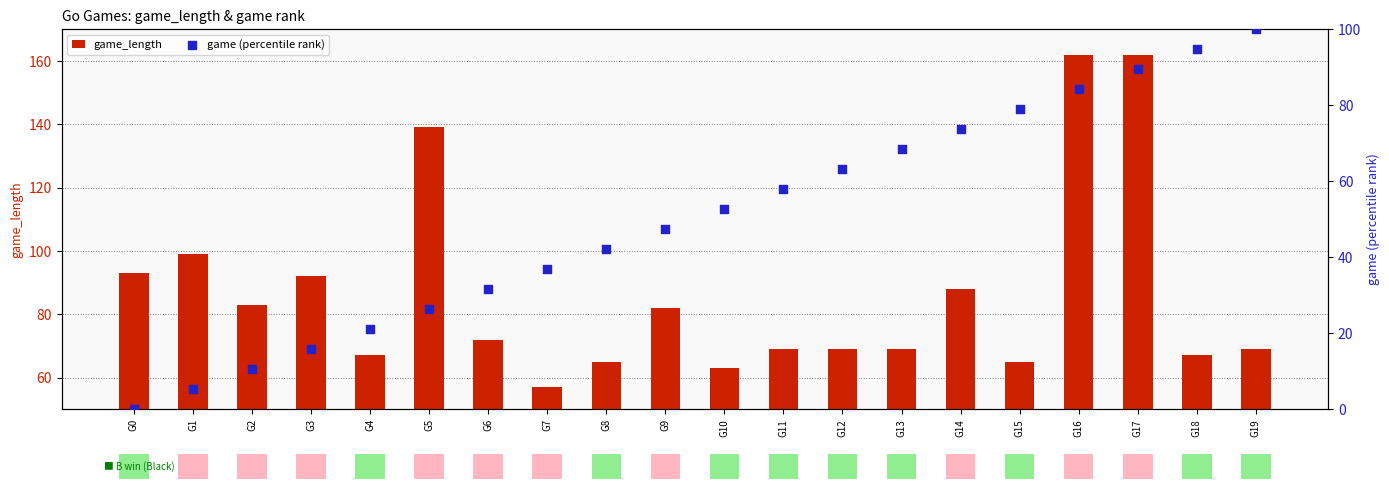

At how many categories does at least one series exceed 136?

3